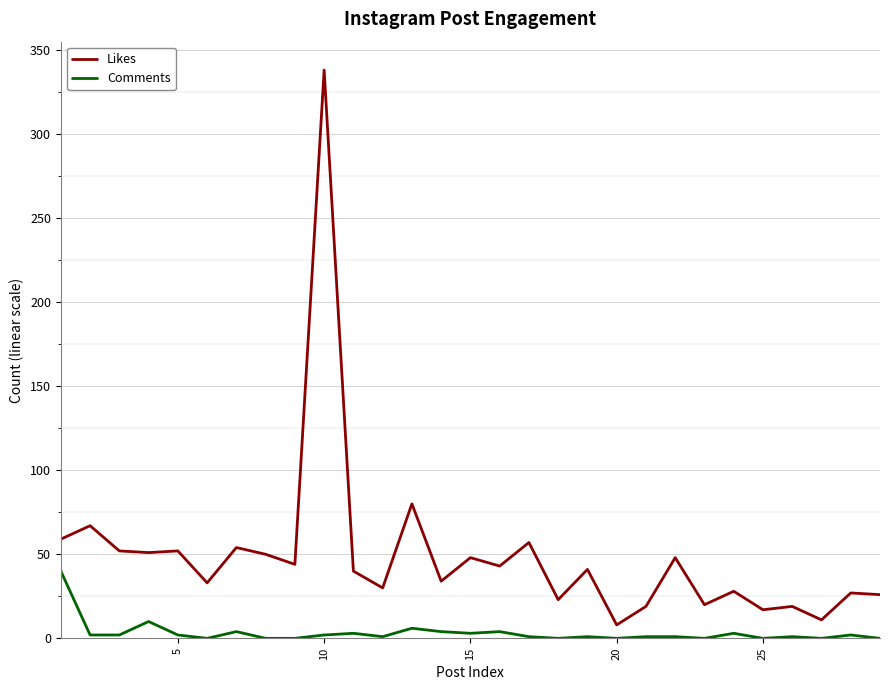

Rank the series by their average value, from lowest to highest.

Comments, Likes